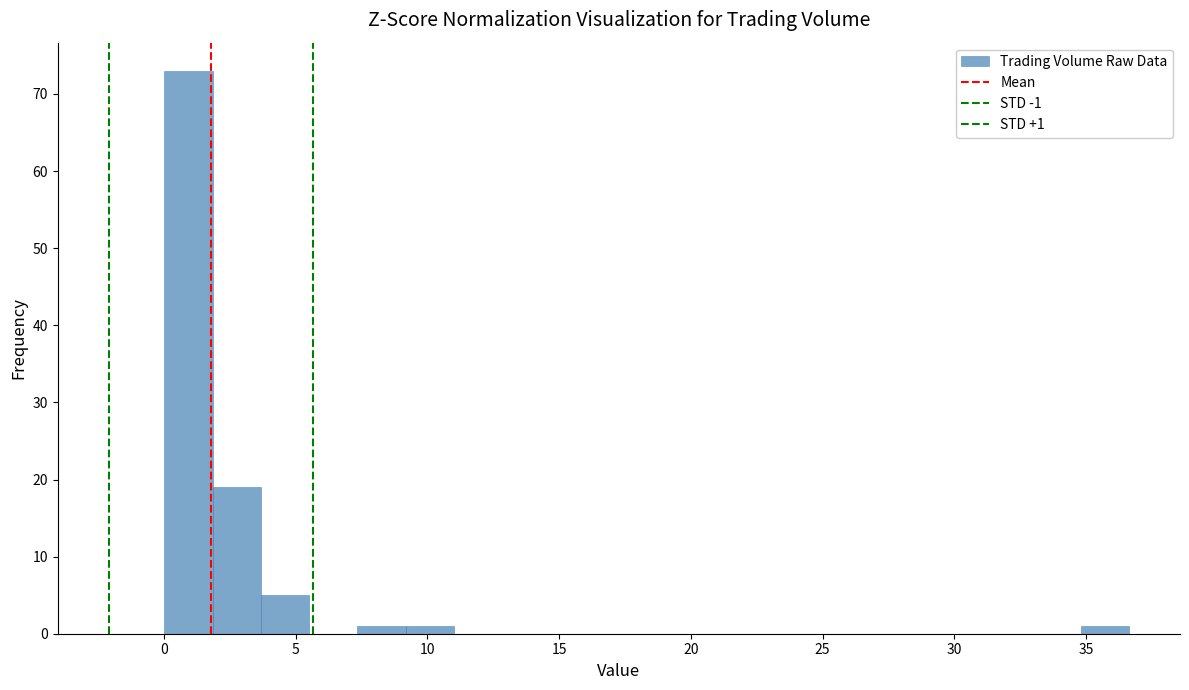

Around what value on the x-axis is the tallest bar? Give the approximate position of its centre, as read against the axis.

1.0